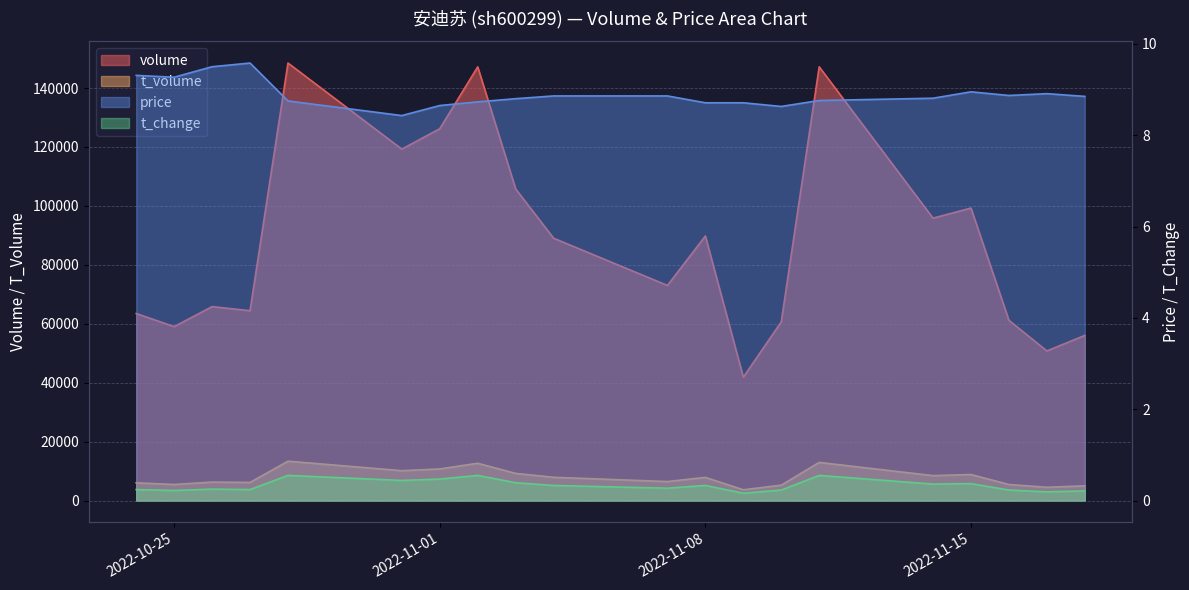

Reading left to right, extract all data points from this chart.

volume: 2022-10-24=63464.0	2022-10-25=59024.0	2022-10-26=65814.0	2022-10-27=64424.0	2022-10-28=148482.0	2022-10-31=119269.0	2022-11-01=126191.0	2022-11-02=147187.0	2022-11-03=105756.0	2022-11-04=89035.0	2022-11-07=73000.0	2022-11-08=89785.0	2022-11-09=41840.0	2022-11-10=60630.0	2022-11-11=147201.0	2022-11-14=95840.0	2022-11-15=99267.0	2022-11-16=61163.0	2022-11-17=50772.0	2022-11-18=56037.0
t_volume: 2022-10-24=6012.0	2022-10-25=5449.0	2022-10-26=6259.0	2022-10-27=6149.0	2022-10-28=13353.0	2022-10-31=10128.0	2022-11-01=10722.0	2022-11-02=12654.0	2022-11-03=9208.0	2022-11-04=7890.0	2022-11-07=6441.0	2022-11-08=7854.0	2022-11-09=3651.0	2022-11-10=5220.0	2022-11-11=12937.0	2022-11-14=8453.0	2022-11-15=8834.0	2022-11-16=5444.0	2022-11-17=4497.0	2022-11-18=4993.0
price: 2022-10-24=9.3	2022-10-25=9.3	2022-10-26=9.5	2022-10-27=9.6	2022-10-28=8.8	2022-10-31=8.4	2022-11-01=8.7	2022-11-02=8.7	2022-11-03=8.8	2022-11-04=8.9	2022-11-07=8.9	2022-11-08=8.7	2022-11-09=8.7	2022-11-10=8.6	2022-11-11=8.8	2022-11-14=8.8	2022-11-15=8.9	2022-11-16=8.9	2022-11-17=8.9	2022-11-18=8.8
t_change: 2022-10-24=0.2	2022-10-25=0.2	2022-10-26=0.2	2022-10-27=0.2	2022-10-28=0.6	2022-10-31=0.4	2022-11-01=0.5	2022-11-02=0.6	2022-11-03=0.4	2022-11-04=0.3	2022-11-07=0.3	2022-11-08=0.3	2022-11-09=0.2	2022-11-10=0.2	2022-11-11=0.6	2022-11-14=0.4	2022-11-15=0.4	2022-11-16=0.2	2022-11-17=0.2	2022-11-18=0.2